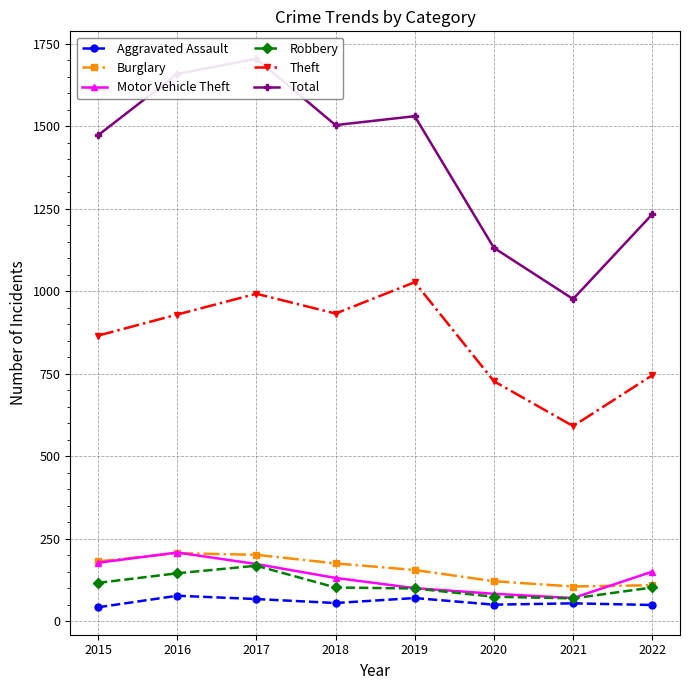

How many lines are shown in the chart?

6